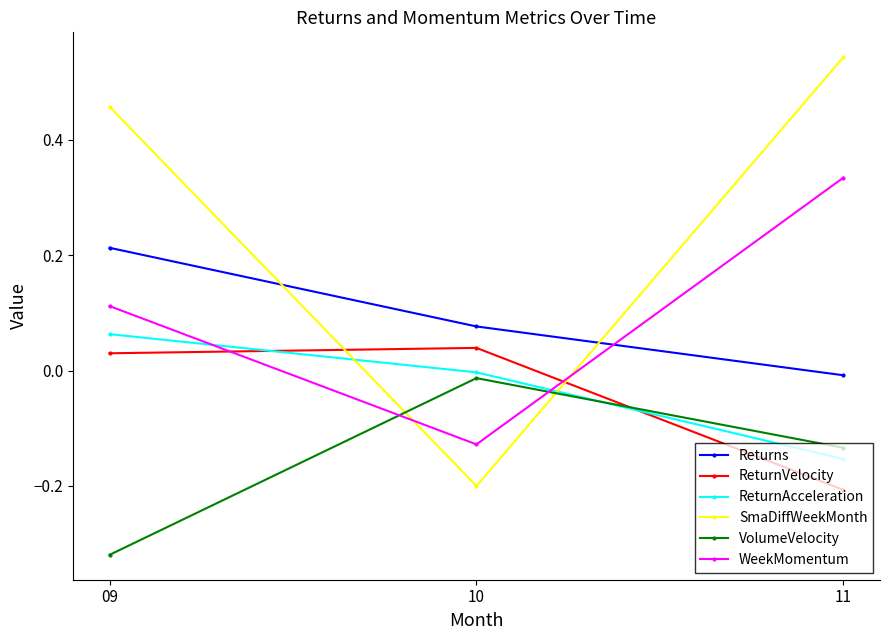

At 09, list the series in order from largest to smallest.

SmaDiffWeekMonth, Returns, WeekMomentum, ReturnAcceleration, ReturnVelocity, VolumeVelocity